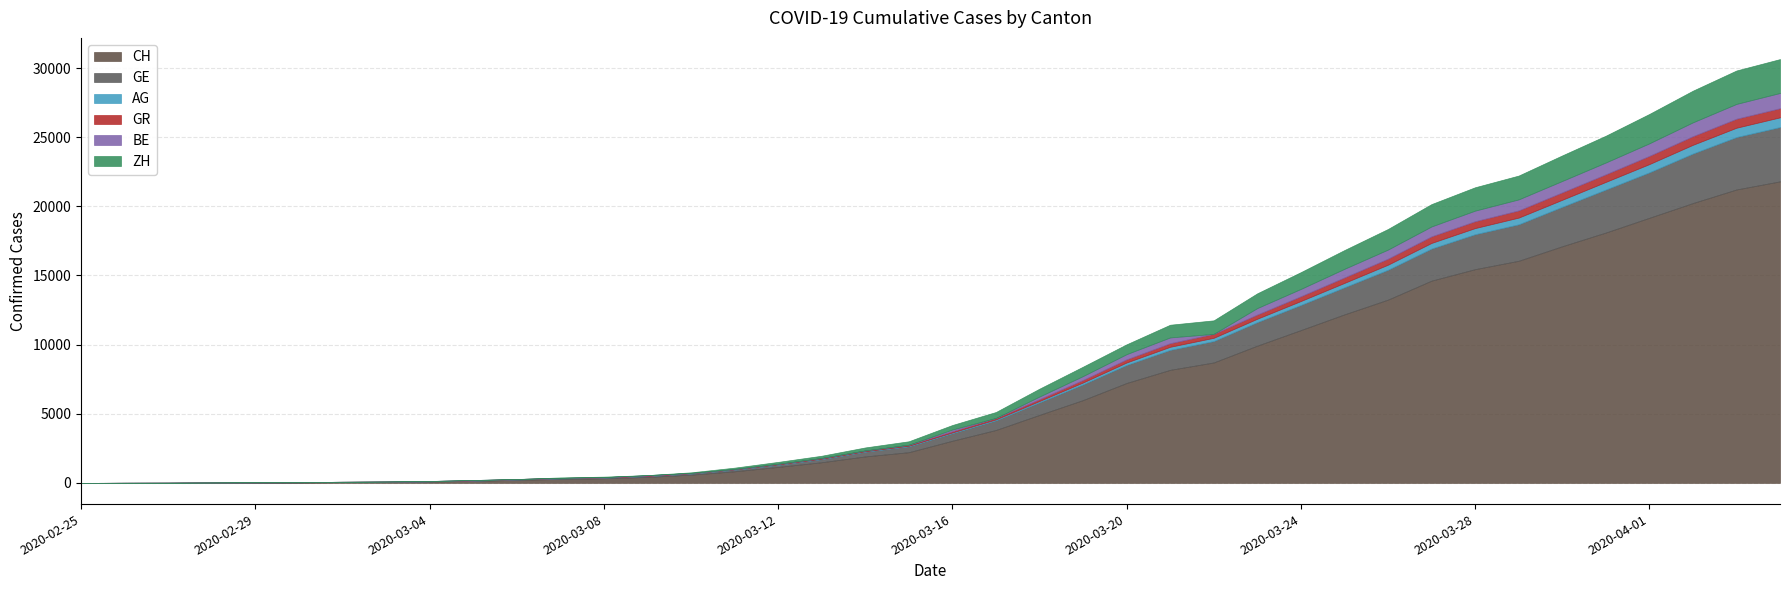

Is it true that BE equals 688 at 2020-02-29?

False